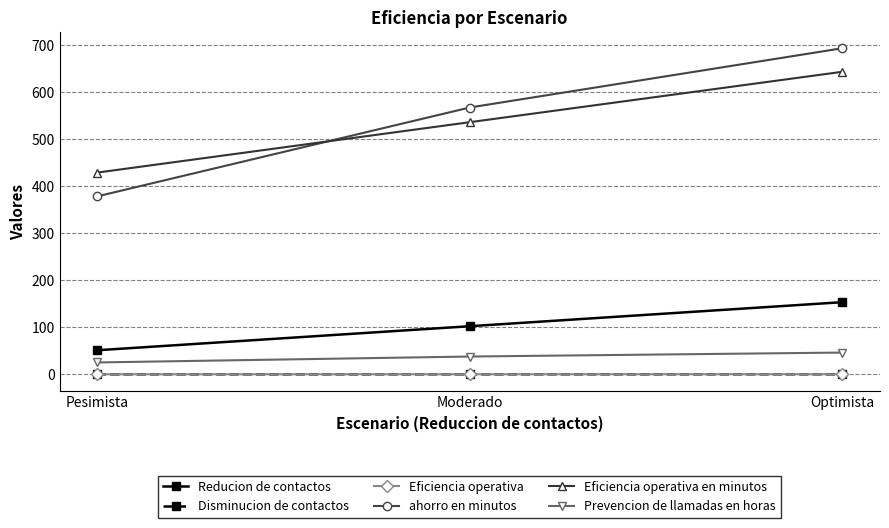

The Eficiencia operativa en minutos series shows 813.2 at Moderado. True or false?

False